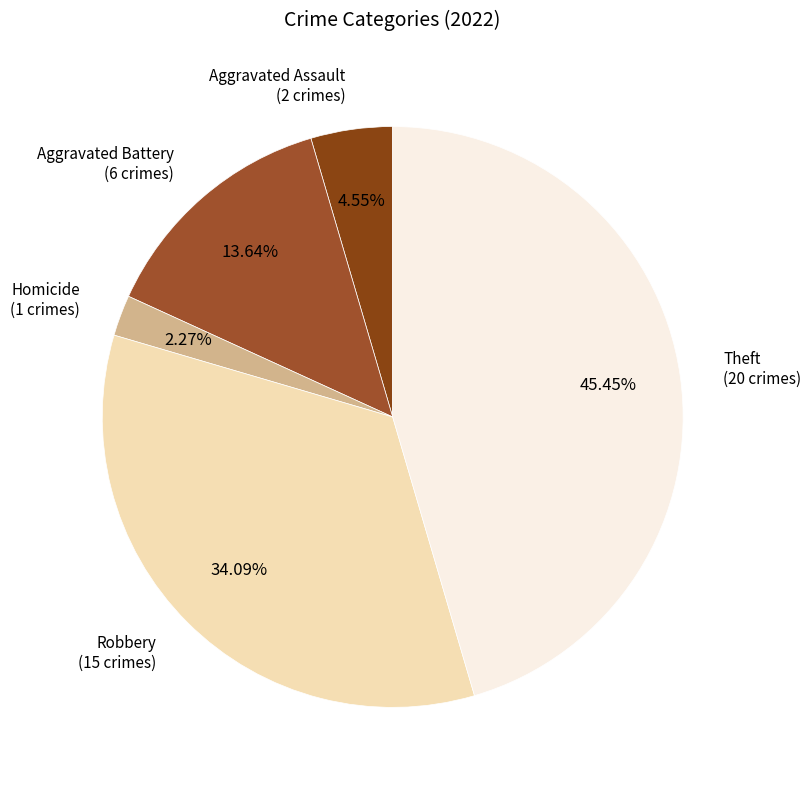

Does any single category account for the majority?

No